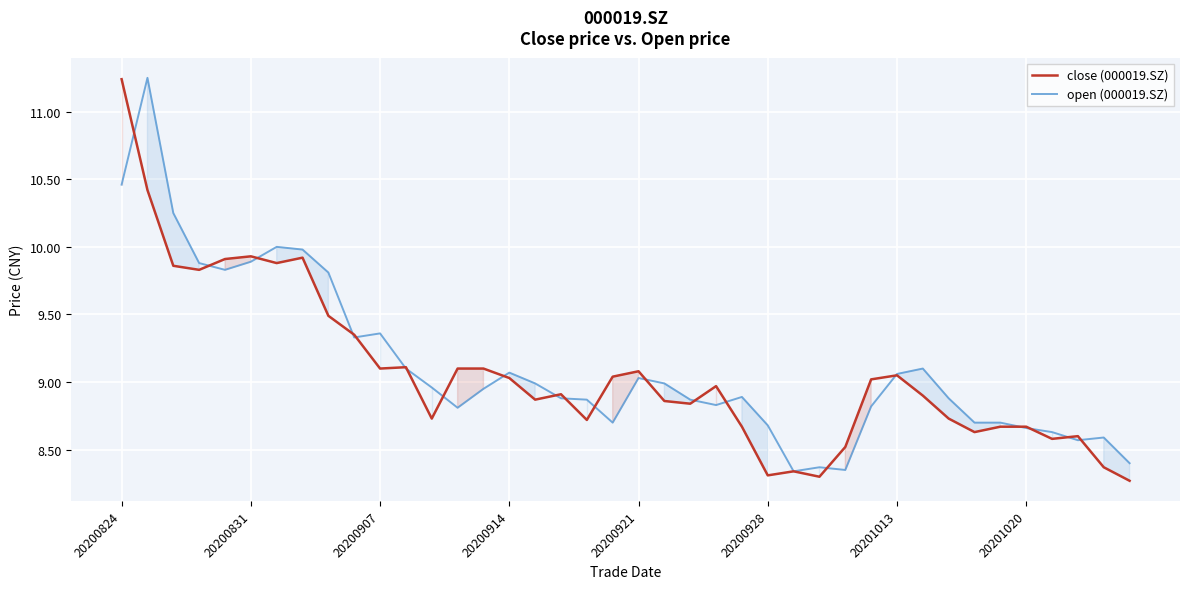

Which series has the largest total across all categories?

open (000019.SZ)